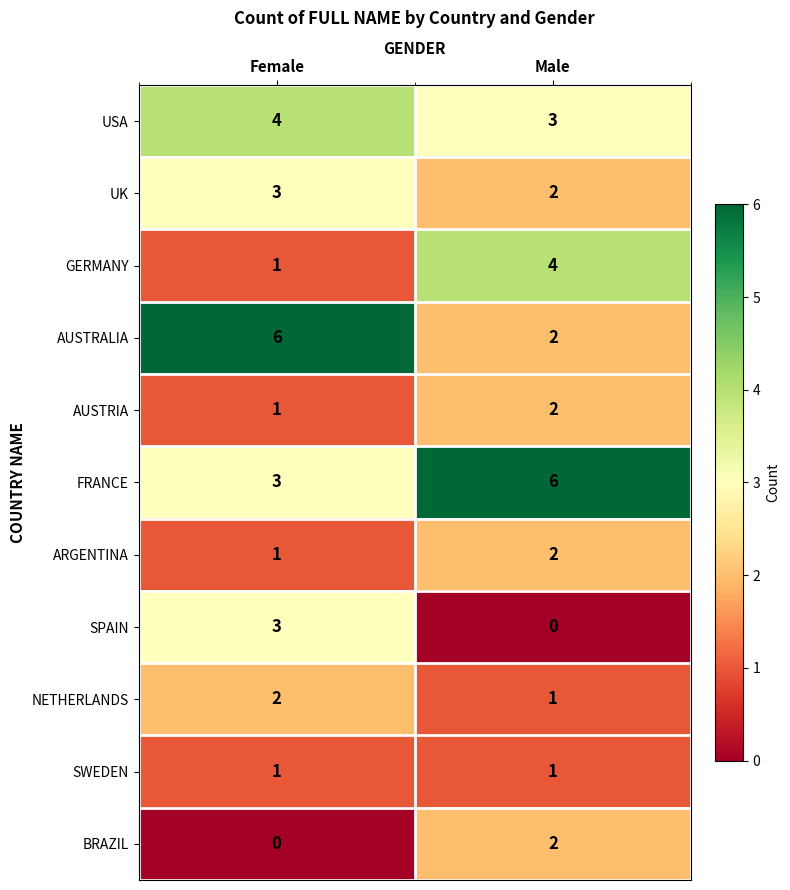

Is it true that FRANCE equals 11 at Male?

False